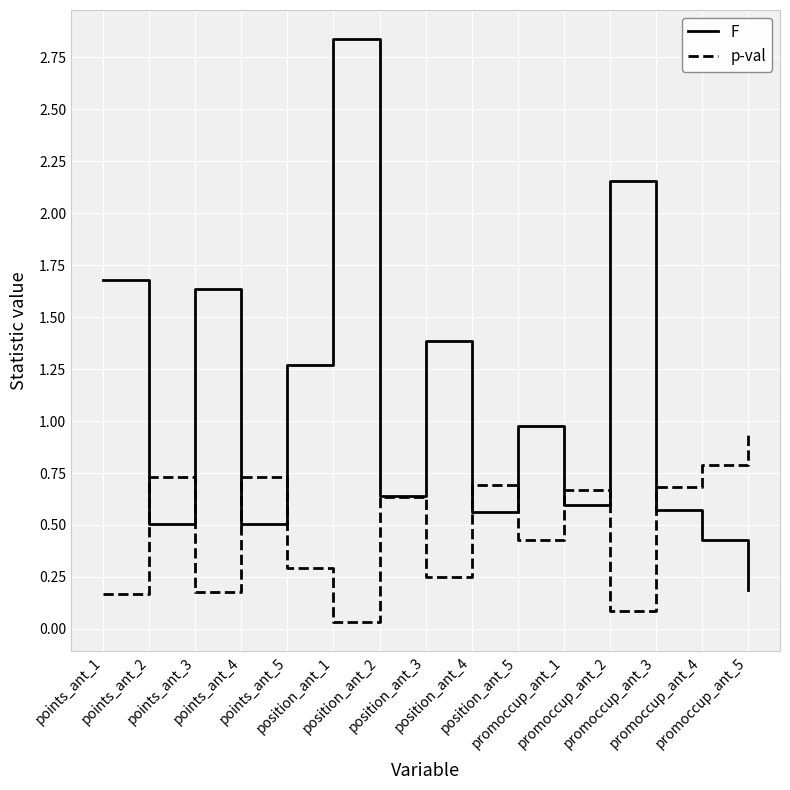

Where is F nearest to the value 1?

position_ant_5